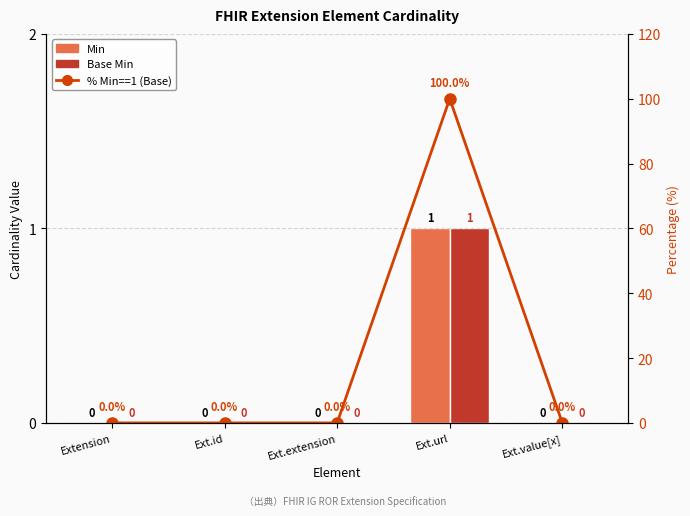

What is the value of the Min bar at the 4th from the left?

1